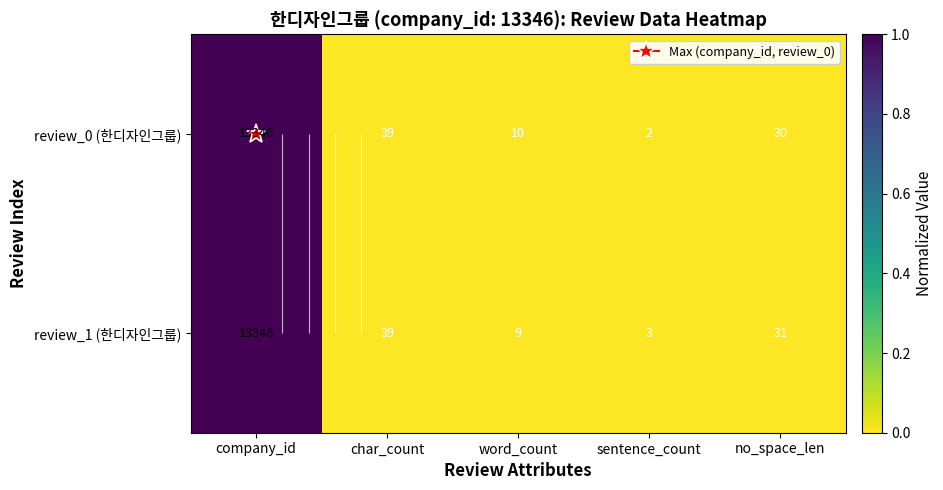

Which category has the lowest value across all series?

sentence_count